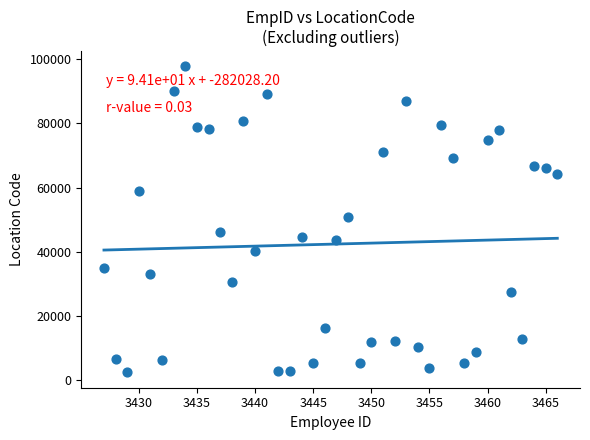

What is the range of Y values (max minus min)?

95426